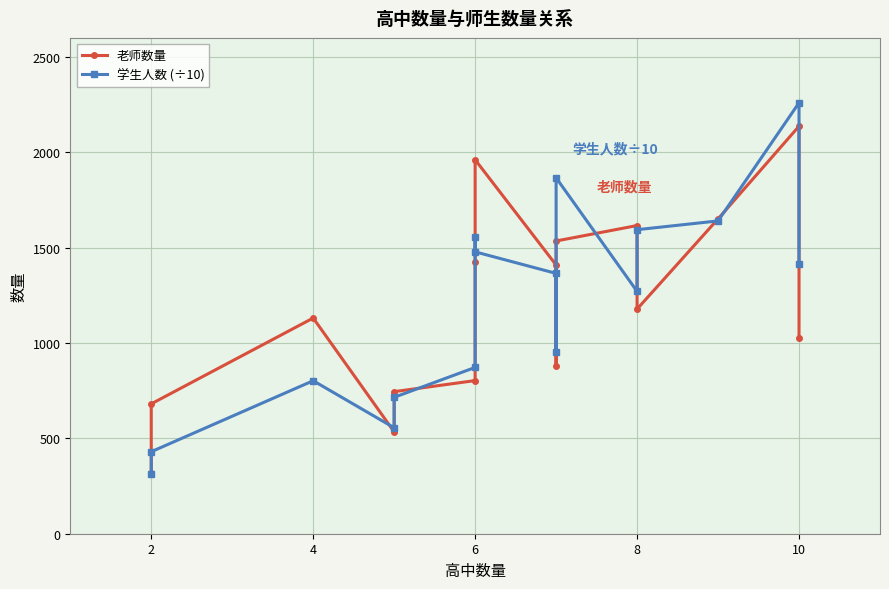

What is the average value of the 老师数量 series?

1189.2